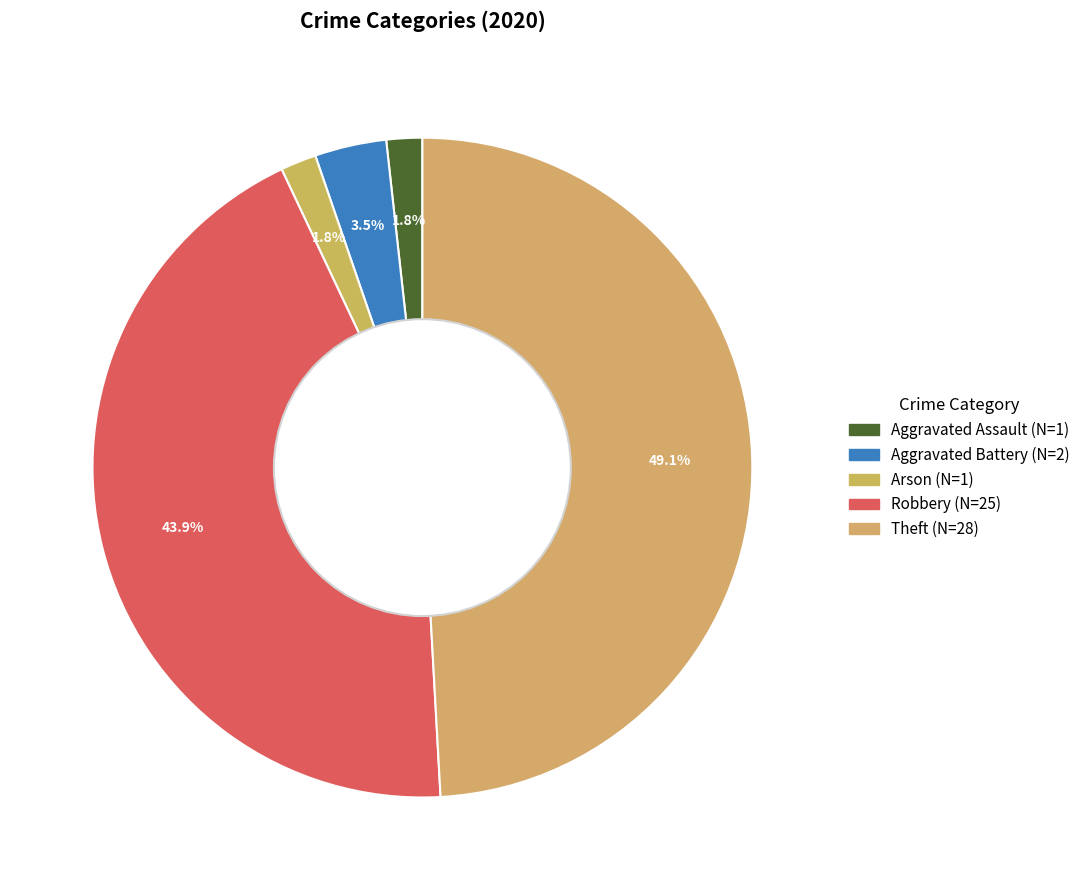

How many segments does this pie chart have?

5